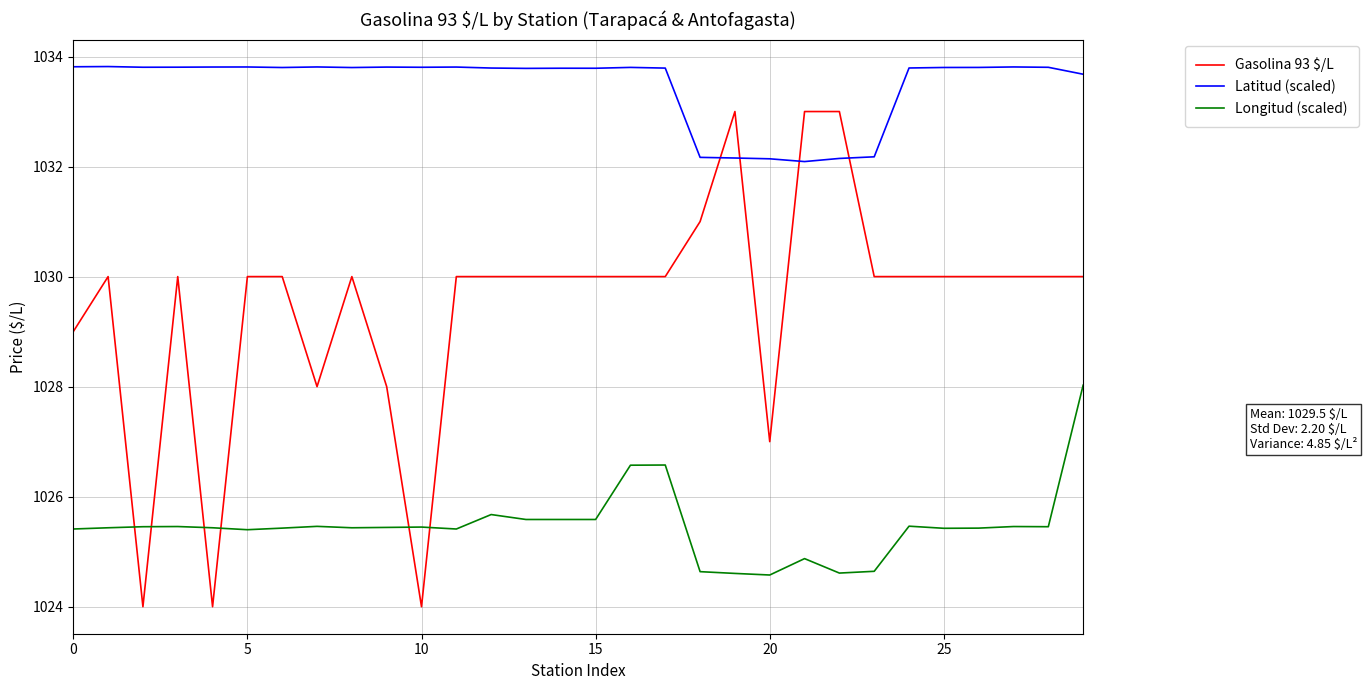

Which series has the largest range (max minus min)?

Gasolina 93 $/L